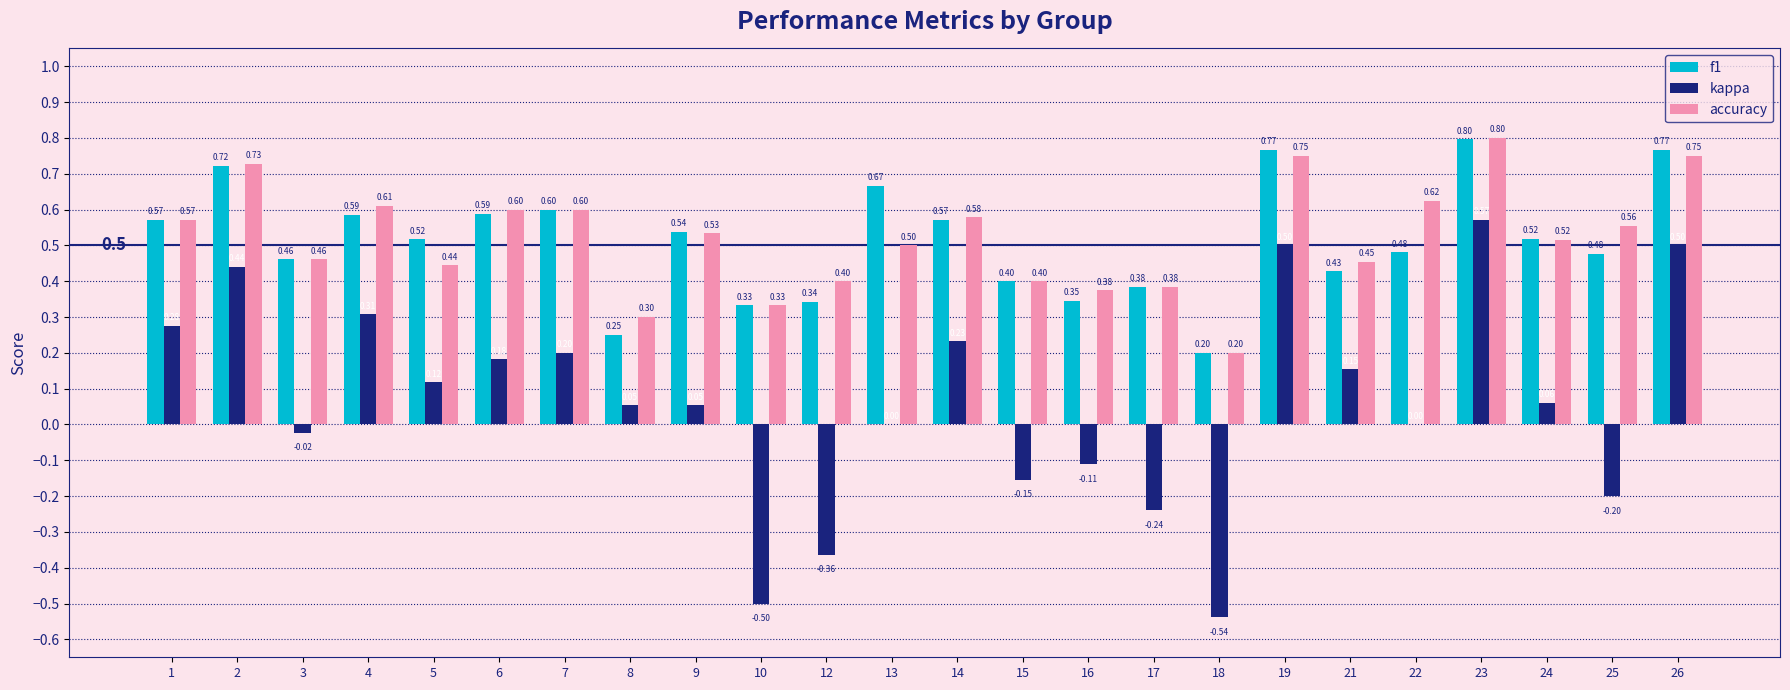

The f1 series shows 0.5 at 24. True or false?

True